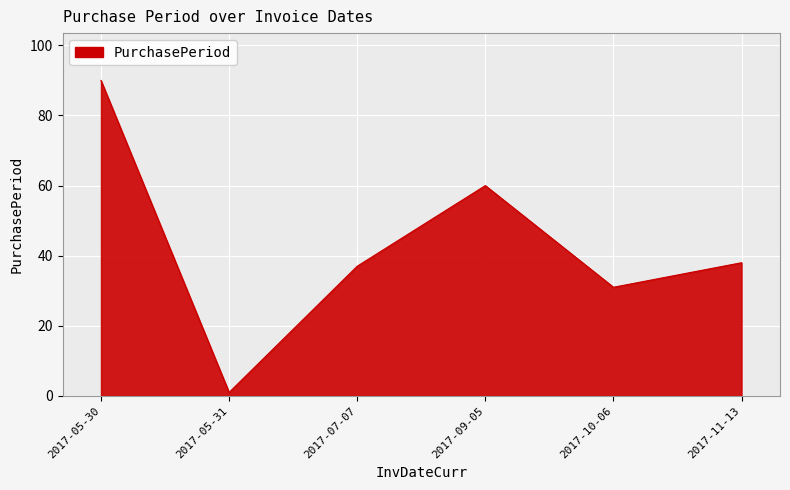

True or false: the data shows 55 at 2017-11-13.

False